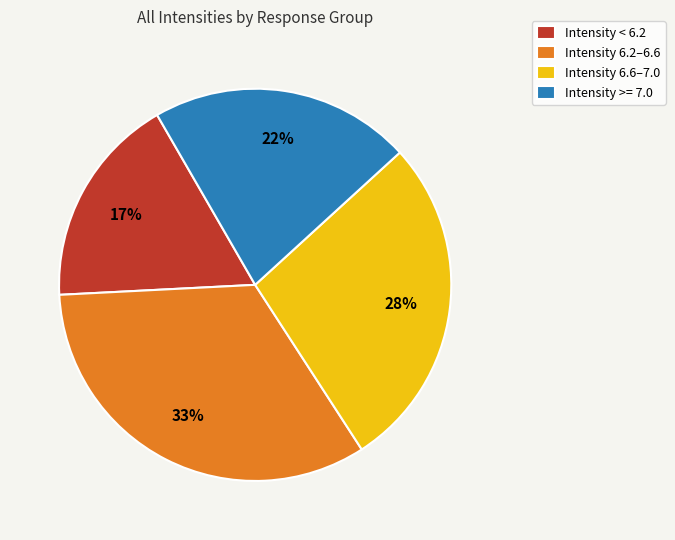

How many segments does this pie chart have?

4